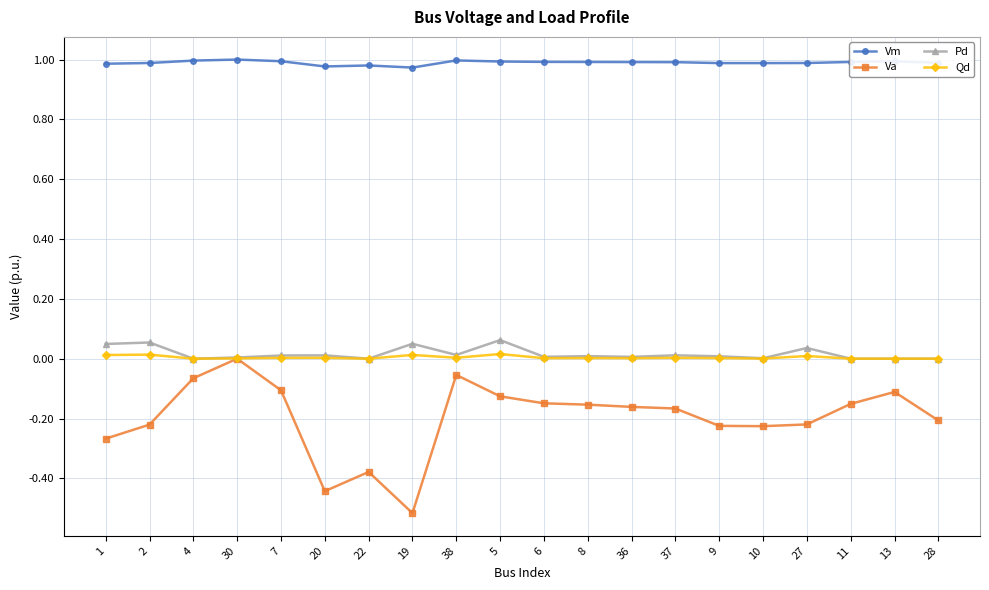

What is the label of the 14th point from the left?

37